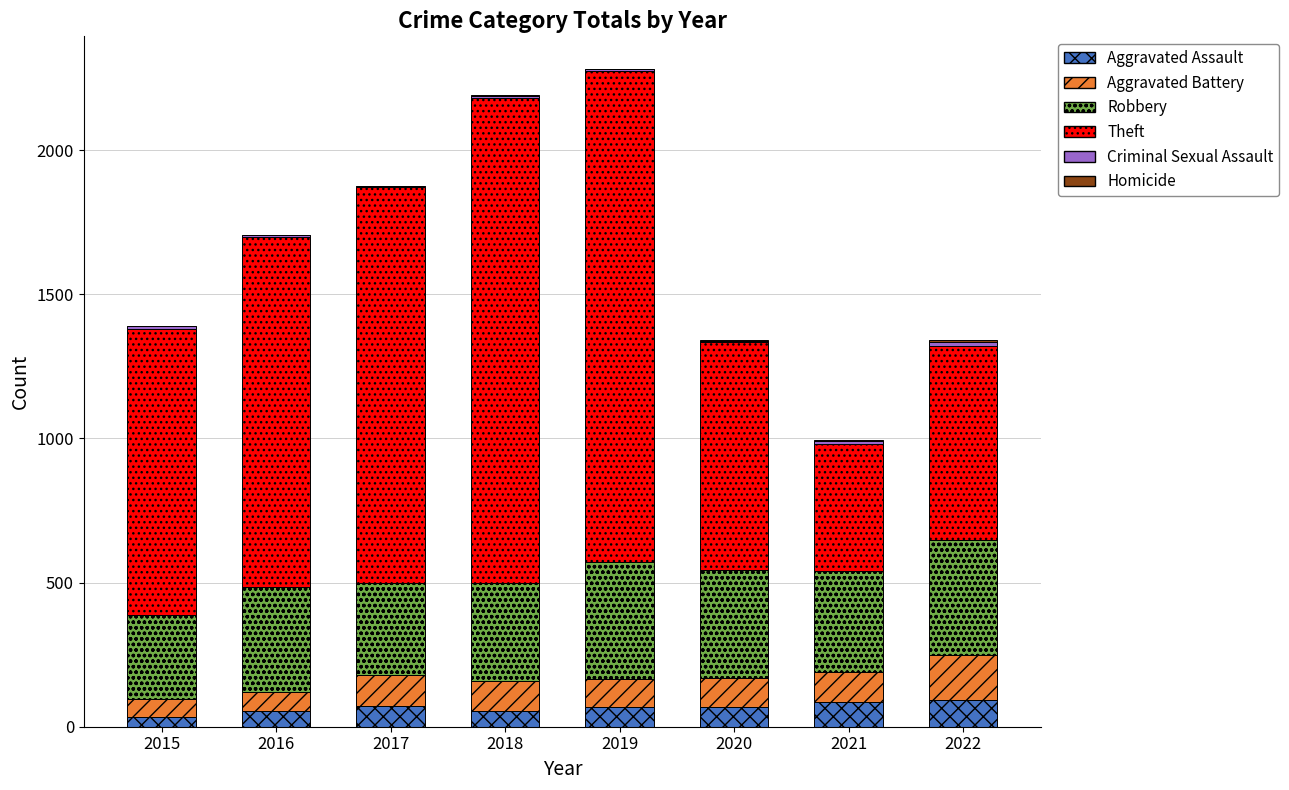

What is the maximum value for Aggravated Assault?

91